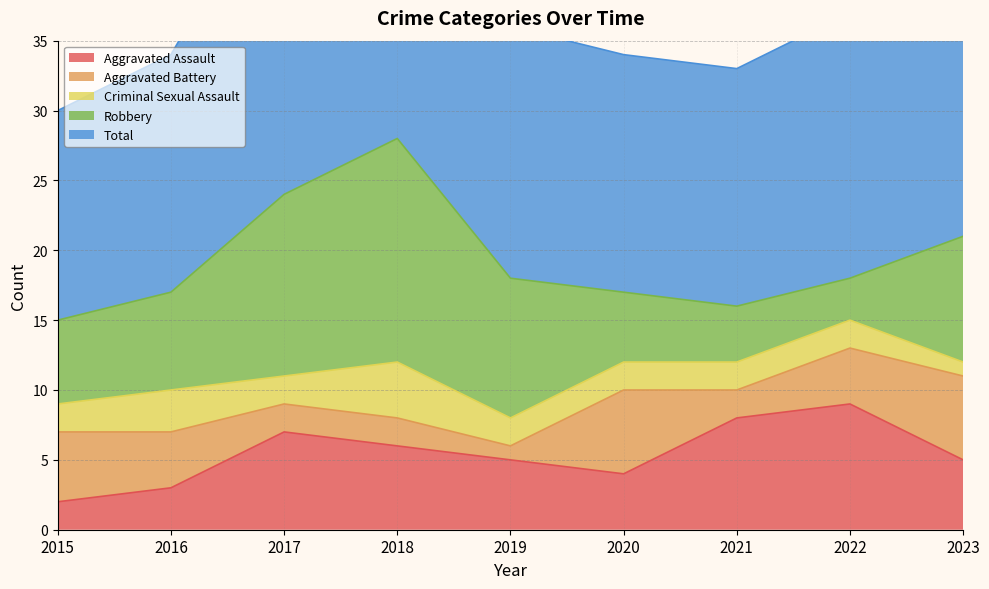

Reading left to right, extract all data points from this chart.

Aggravated Assault: 2	3	7	6	5	4	8	9	5
Aggravated Battery: 5	4	2	2	1	6	2	4	6
Criminal Sexual Assault: 2	3	2	4	2	2	2	2	1
Robbery: 6	7	13	16	10	5	4	3	9
Total: 15	17	24	28	18	17	17	19	21